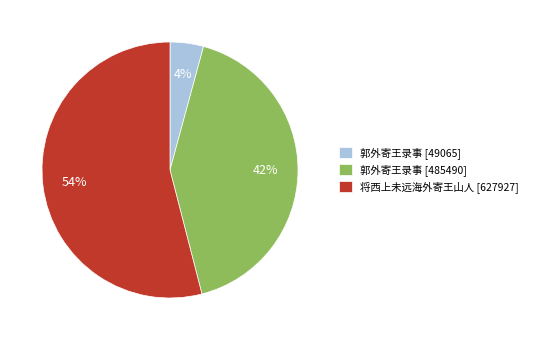

To the nearest percent, what percentage of the pie is 郭外寄王录事 [485490]?

42%